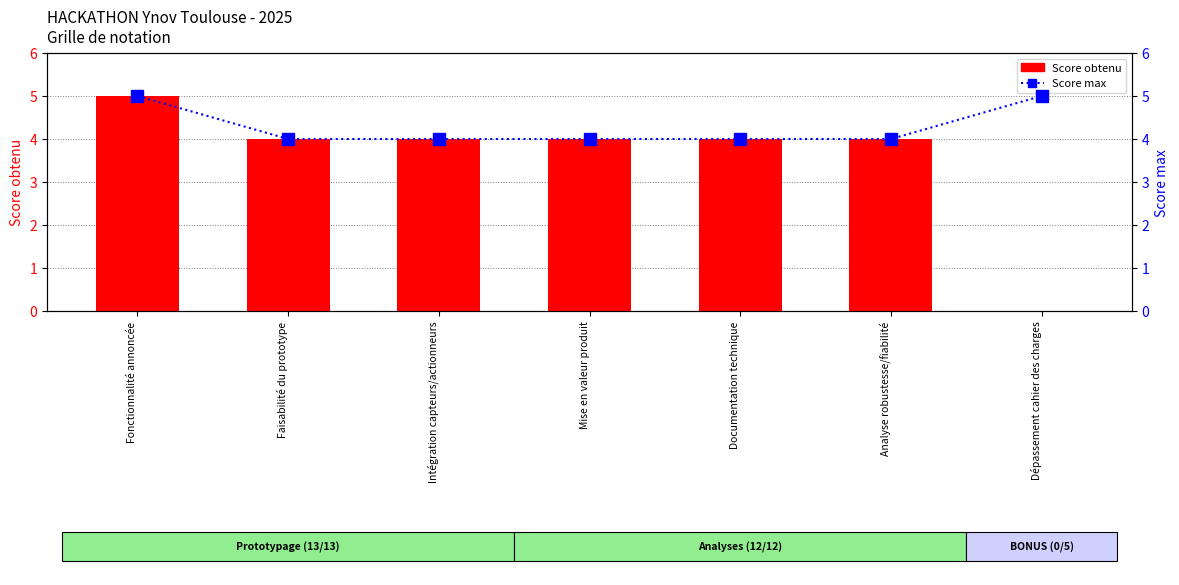

The Score obtenu series shows 0 at Dépassement cahier des charges. True or false?

True